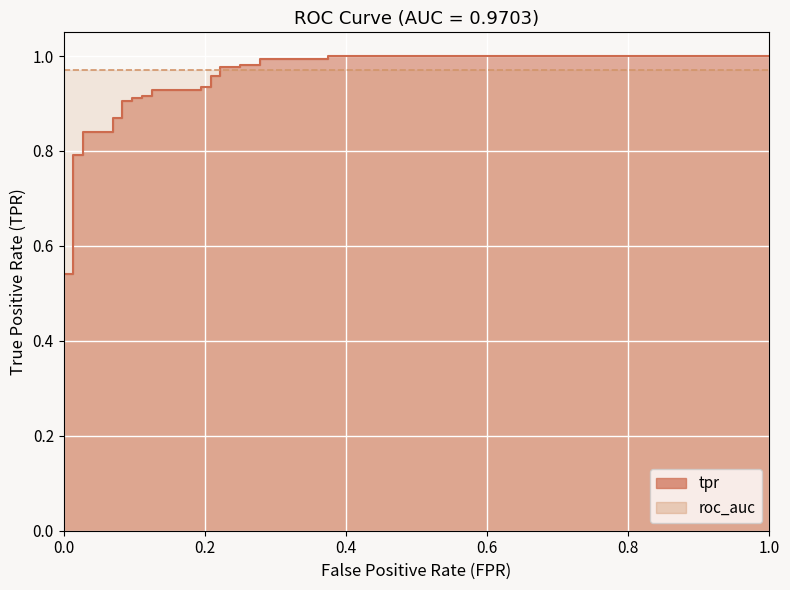

What is the average value?

0.9